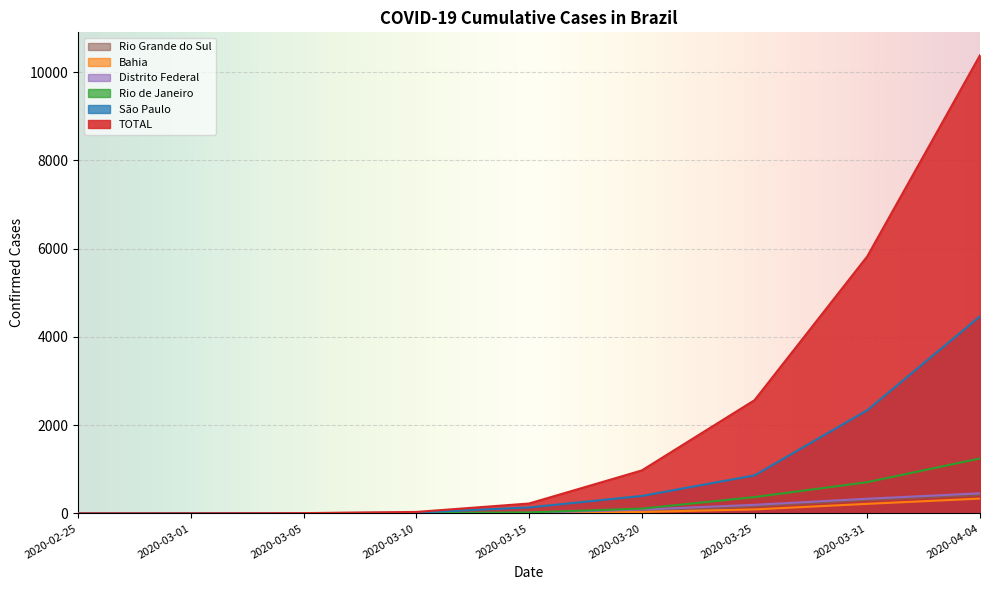

What is the difference between the second highest and second lowest values in the Bahia series?

217